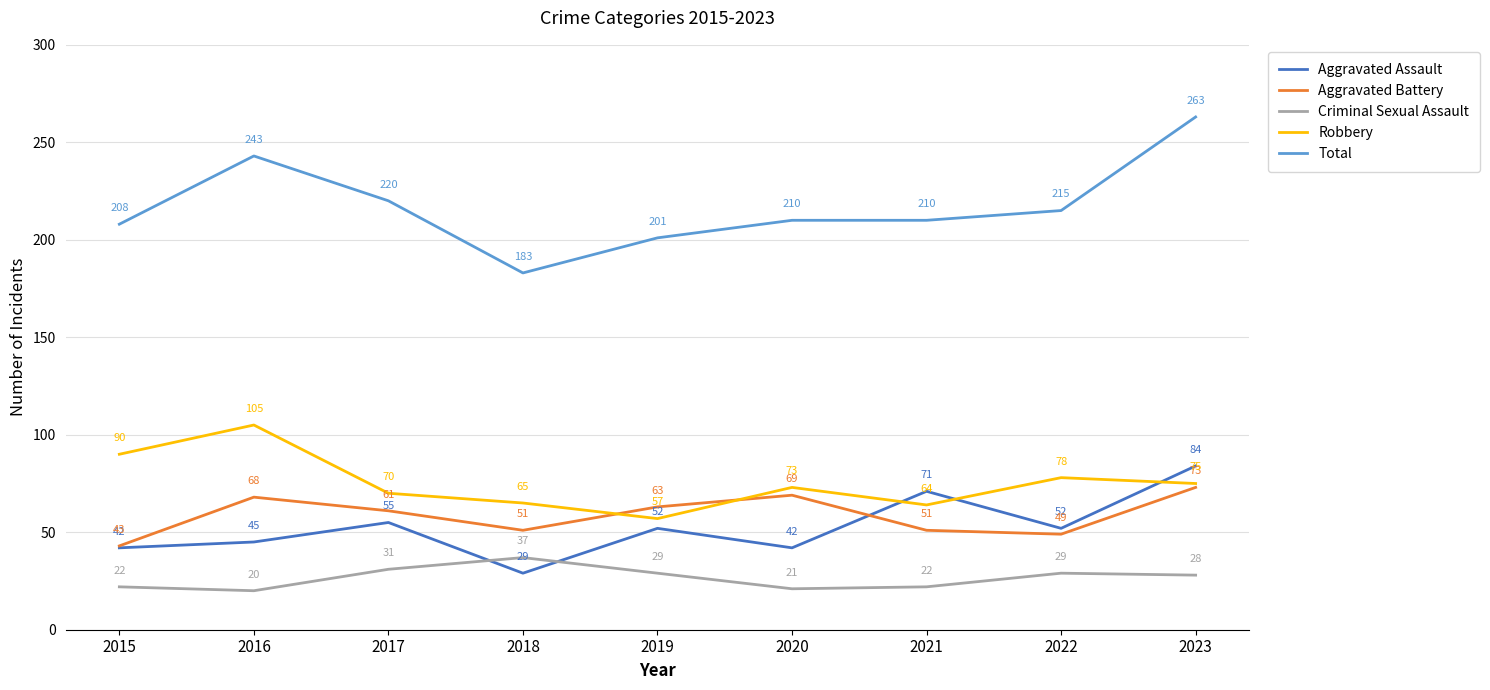

In Aggravated Battery, how many points are higher than both neighbors (excluding endpoints)?

2